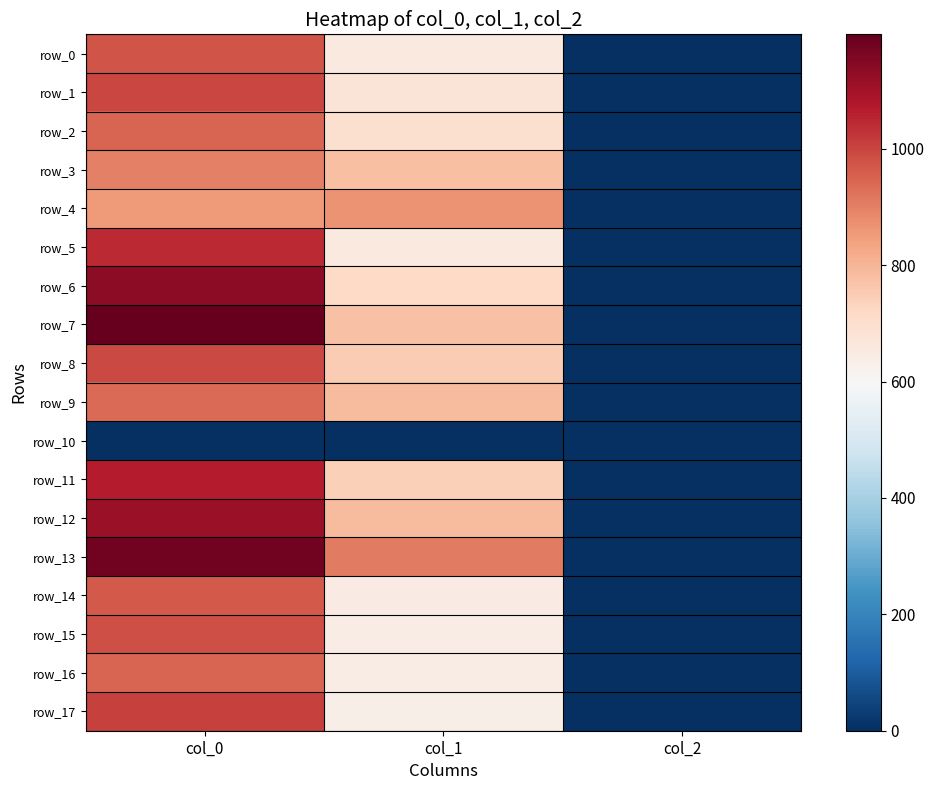

What is the difference between the row_4 values at col_1 and col_2?

865.4